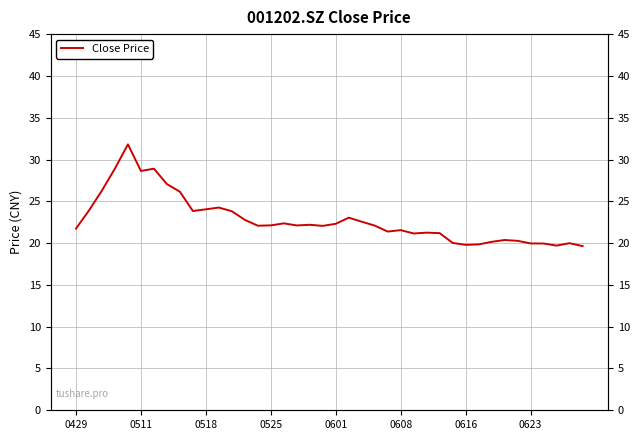

How many data points are less than 22?

17